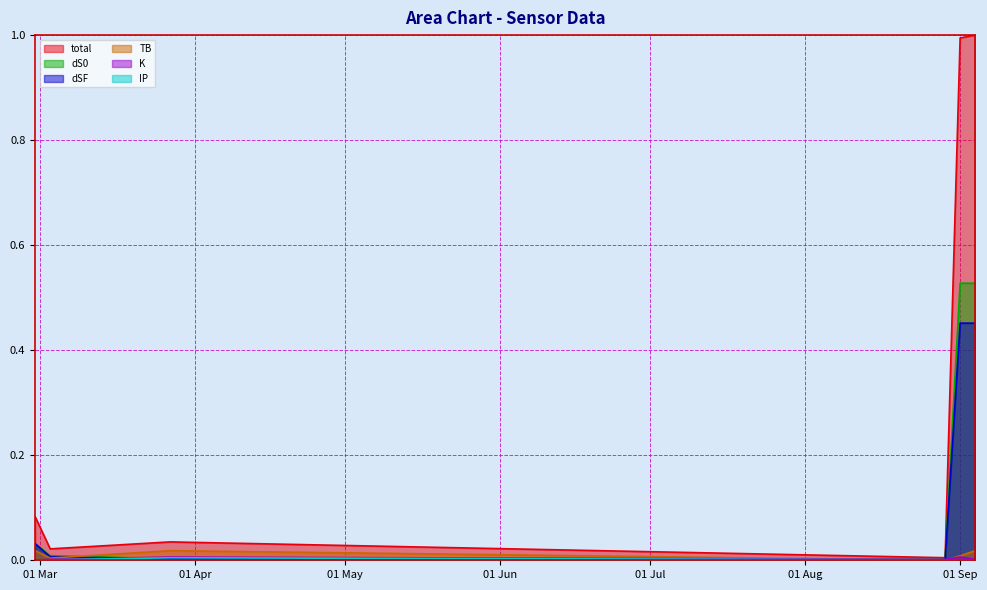

What is the maximum value shown in the chart?

1.0